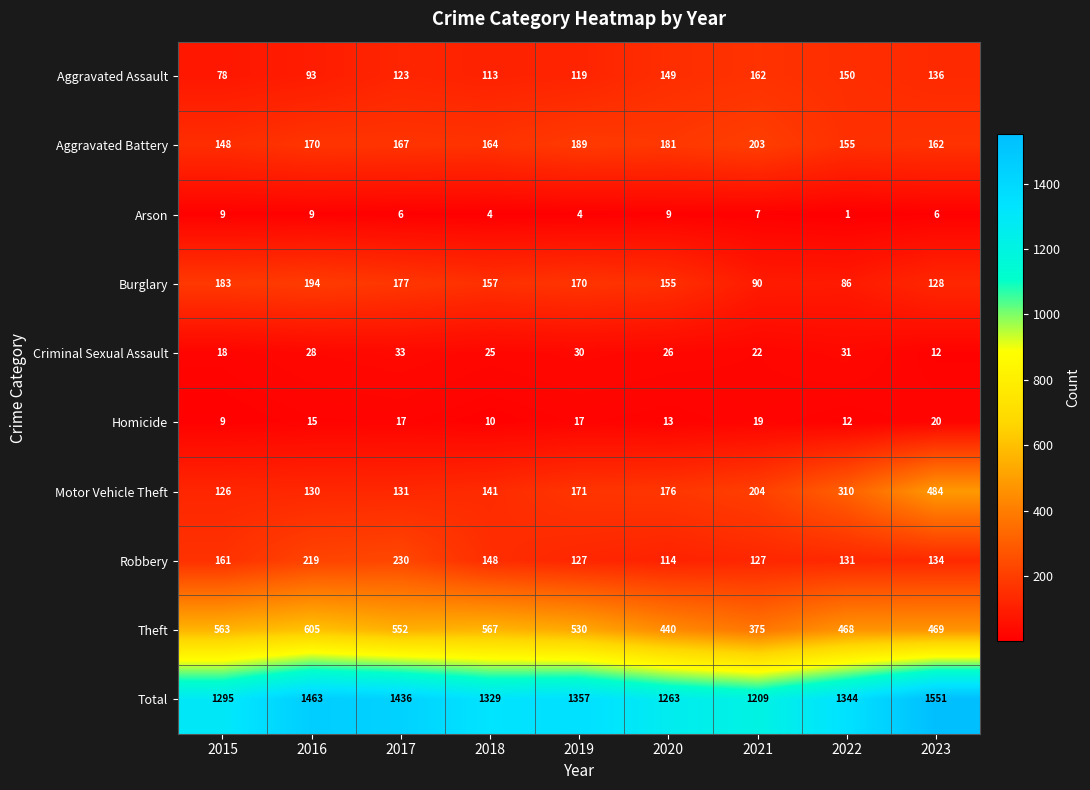

What is the spread (max minus min) of values at 2016?

1454